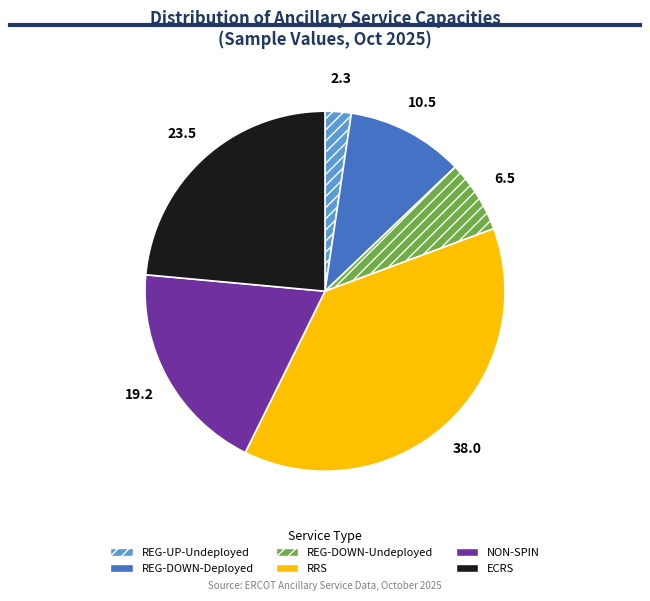

Do REG-UP-Undeployed and NON-SPIN together represent more than half of the pie?

No